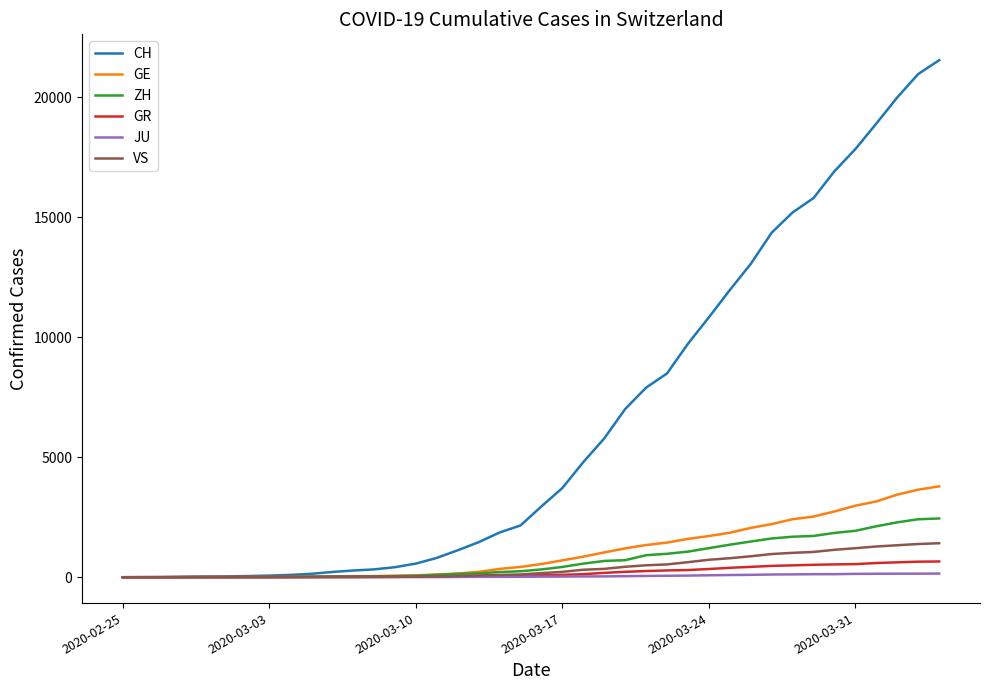

Which series has the largest total across all categories?

CH